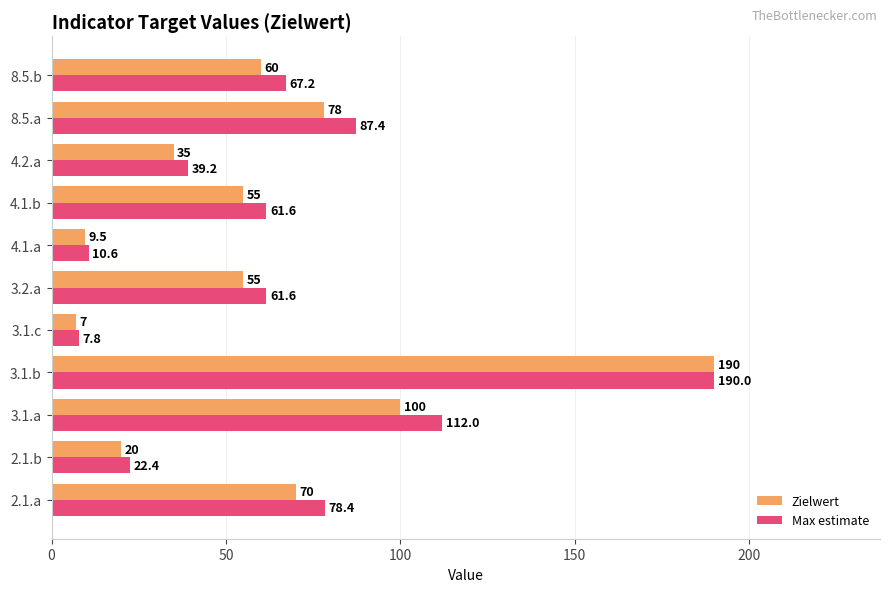

What is the total value across all series at 4.1.b?

116.6